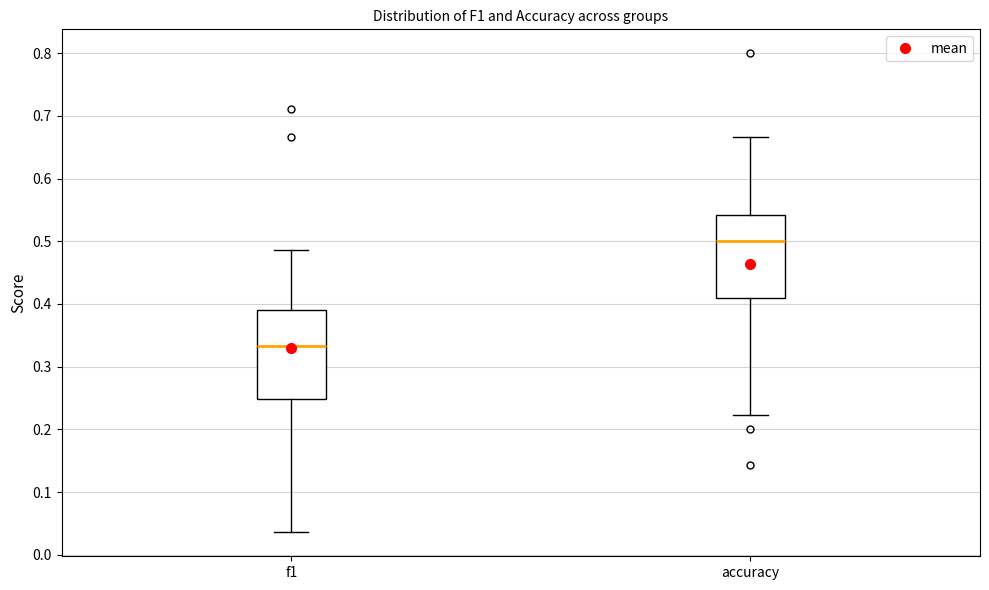

Reading left to right, read every box against the y-axis: the position of its median line, the range the box covers, and the ends of its whiskers. The values are not printed on the chart, so give them approximately, as read against the axis.

f1: median 0.33, box 0.25 to 0.39, whiskers 0.04 to 0.49
accuracy: median 0.50, box 0.41 to 0.54, whiskers 0.22 to 0.67